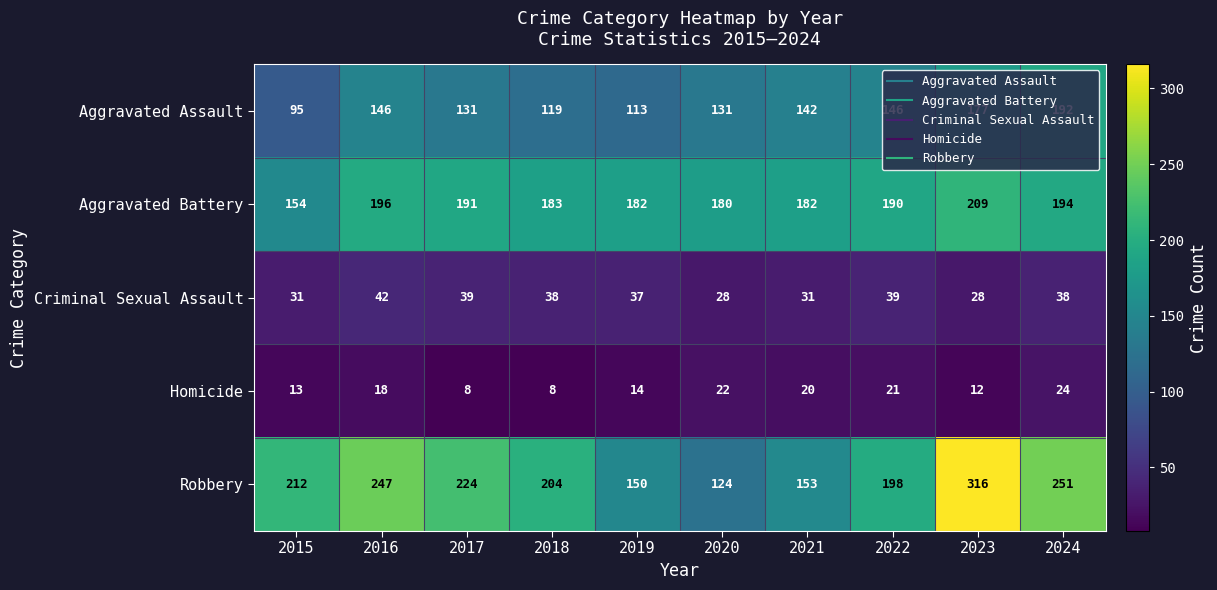

Read the Criminal Sexual Assault value at 2021.

31